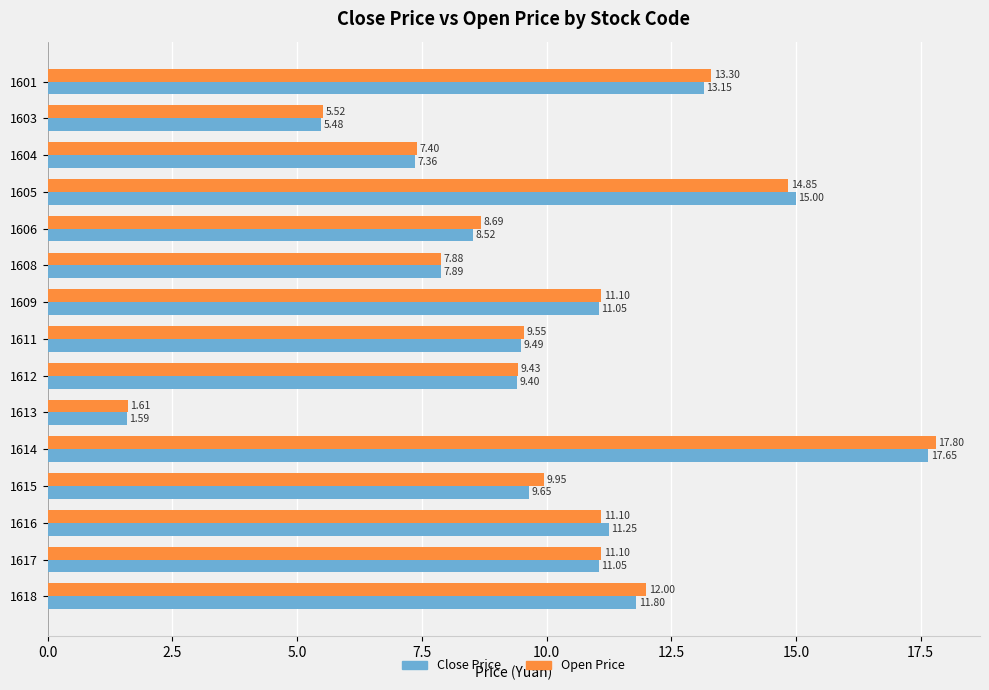

What is the sum of the Close Price values at 1617 and 1611?

20.5